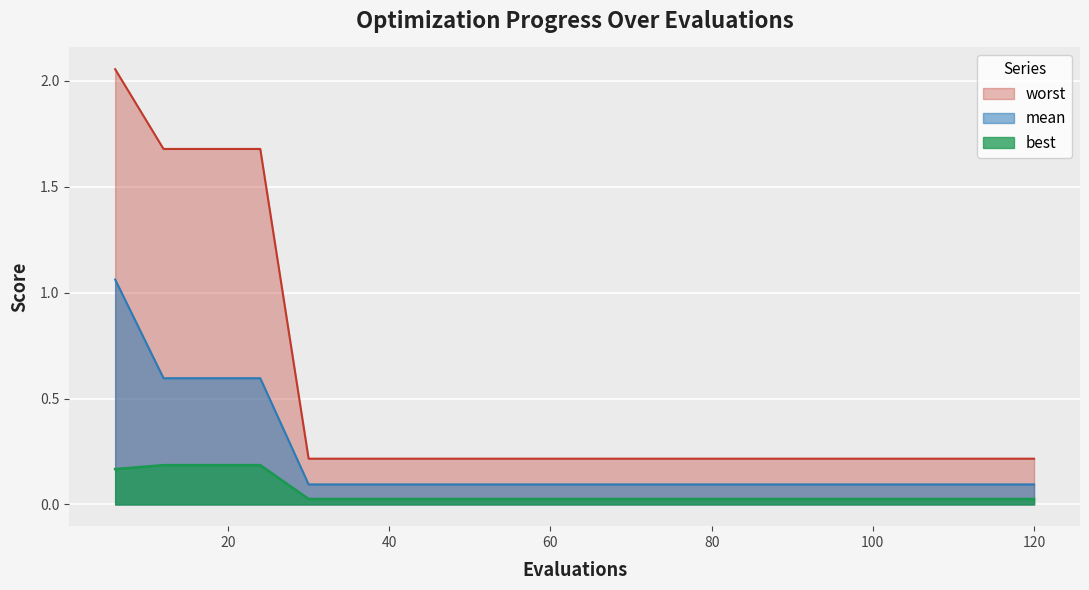

How many categories are shown in the chart?

20